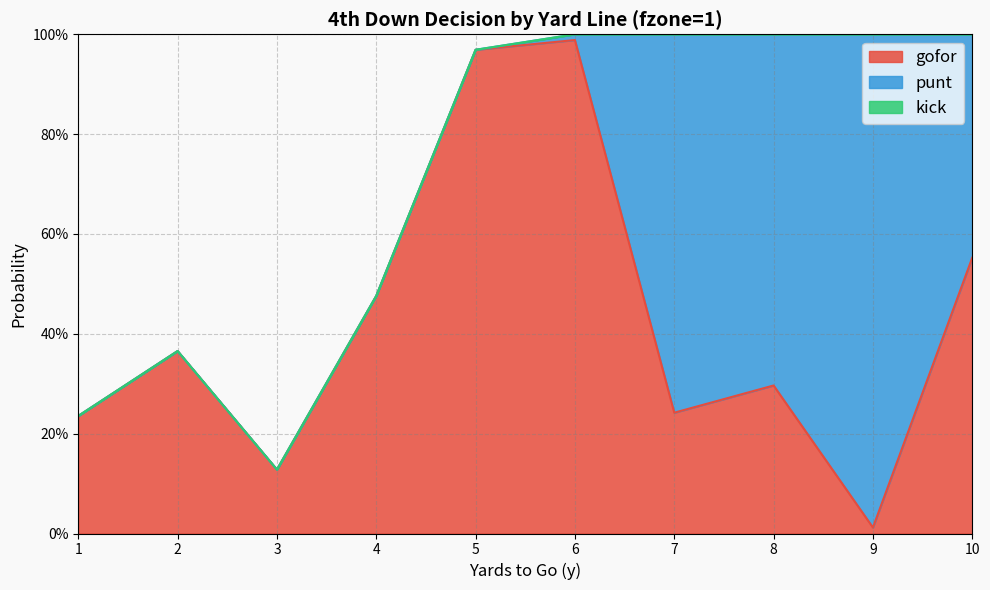

What are all the series names shown in the legend?

gofor, punt, kick